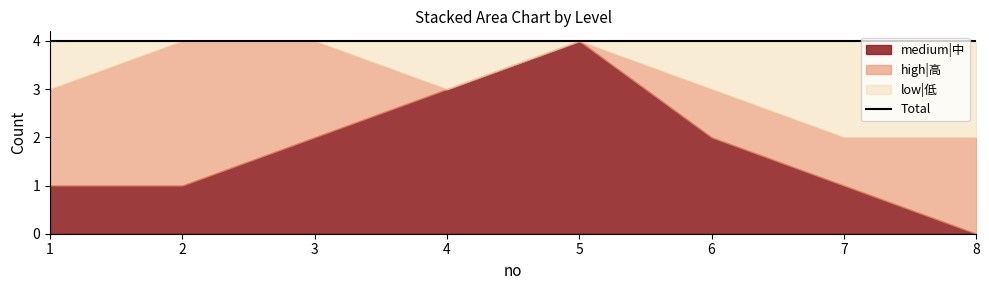

True or false: low|低 and high|高 cross at least once.

True